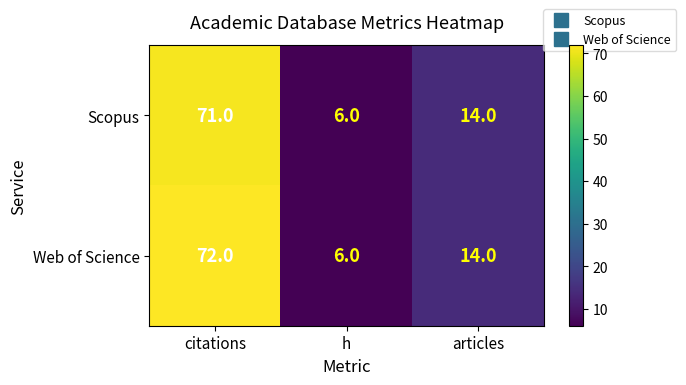

Rank the series by their maximum value, from lowest to highest.

Scopus, Web of Science